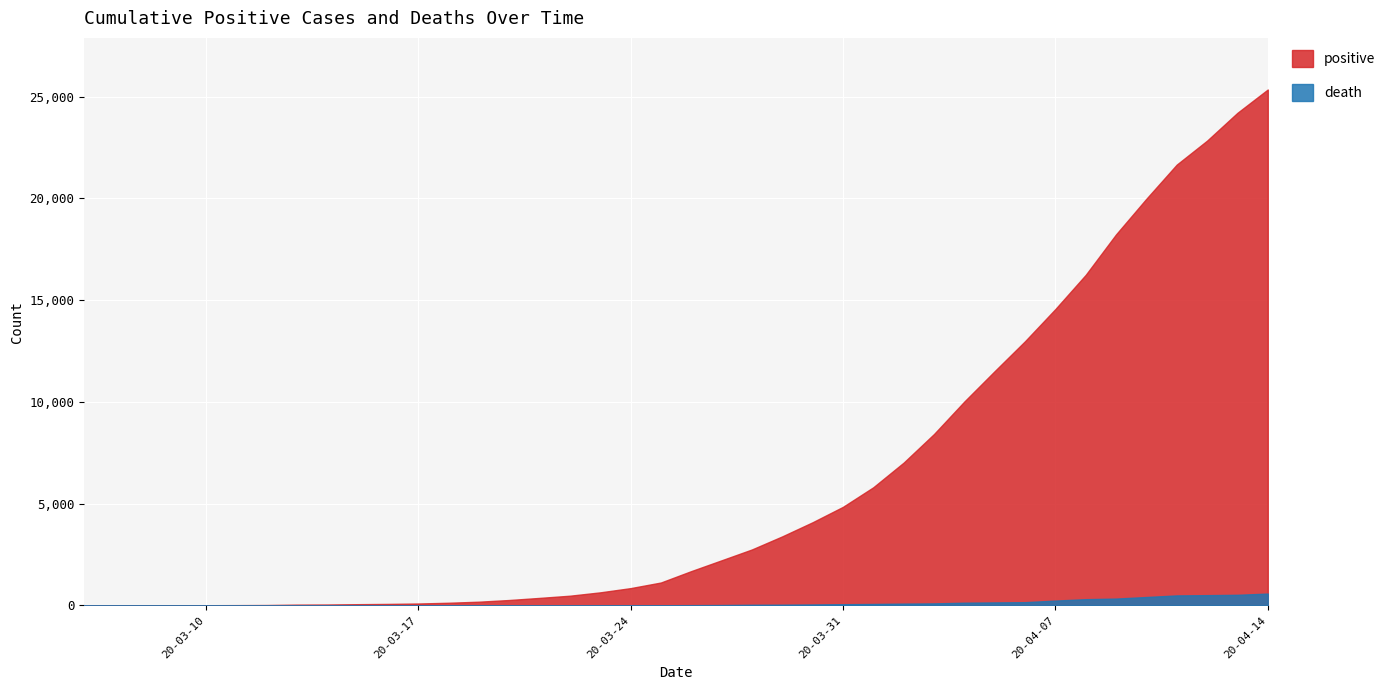

Which label corresponds to the smallest value in the chart?

2020-03-06